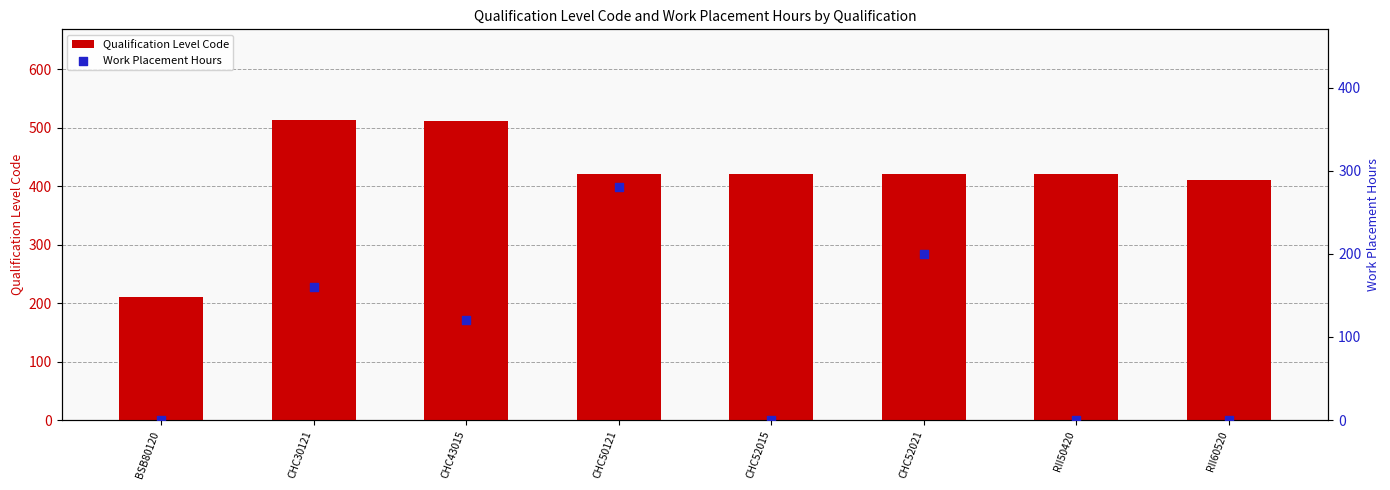

Which series has the largest Y range (max minus min)?

Qualification Level Code